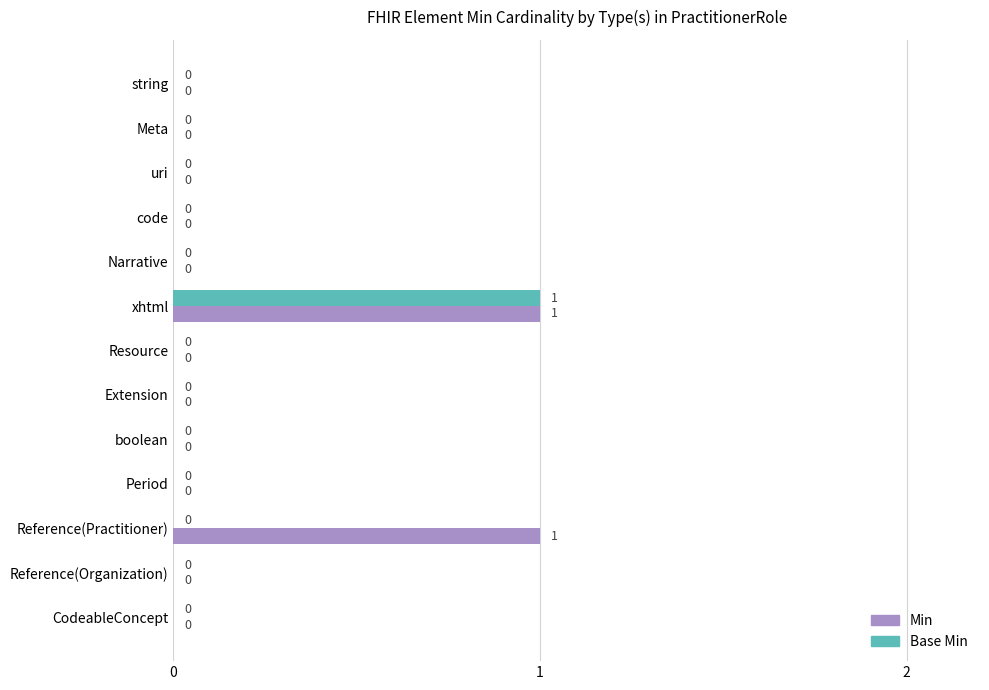

At which category is the sum across all series the highest?

xhtml